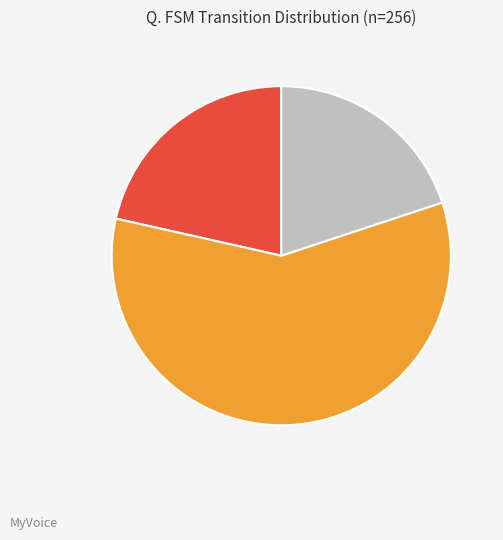

What is the ratio of the value at どのようなものか内容を知っている to the value at 聞いたことがある程度?

0.4